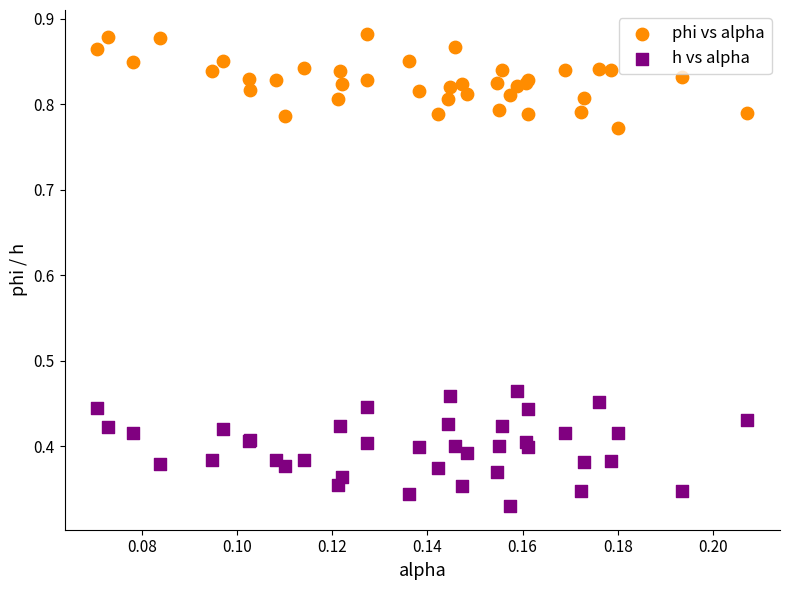

Which series reaches the maximum Y coordinate?

phi vs alpha